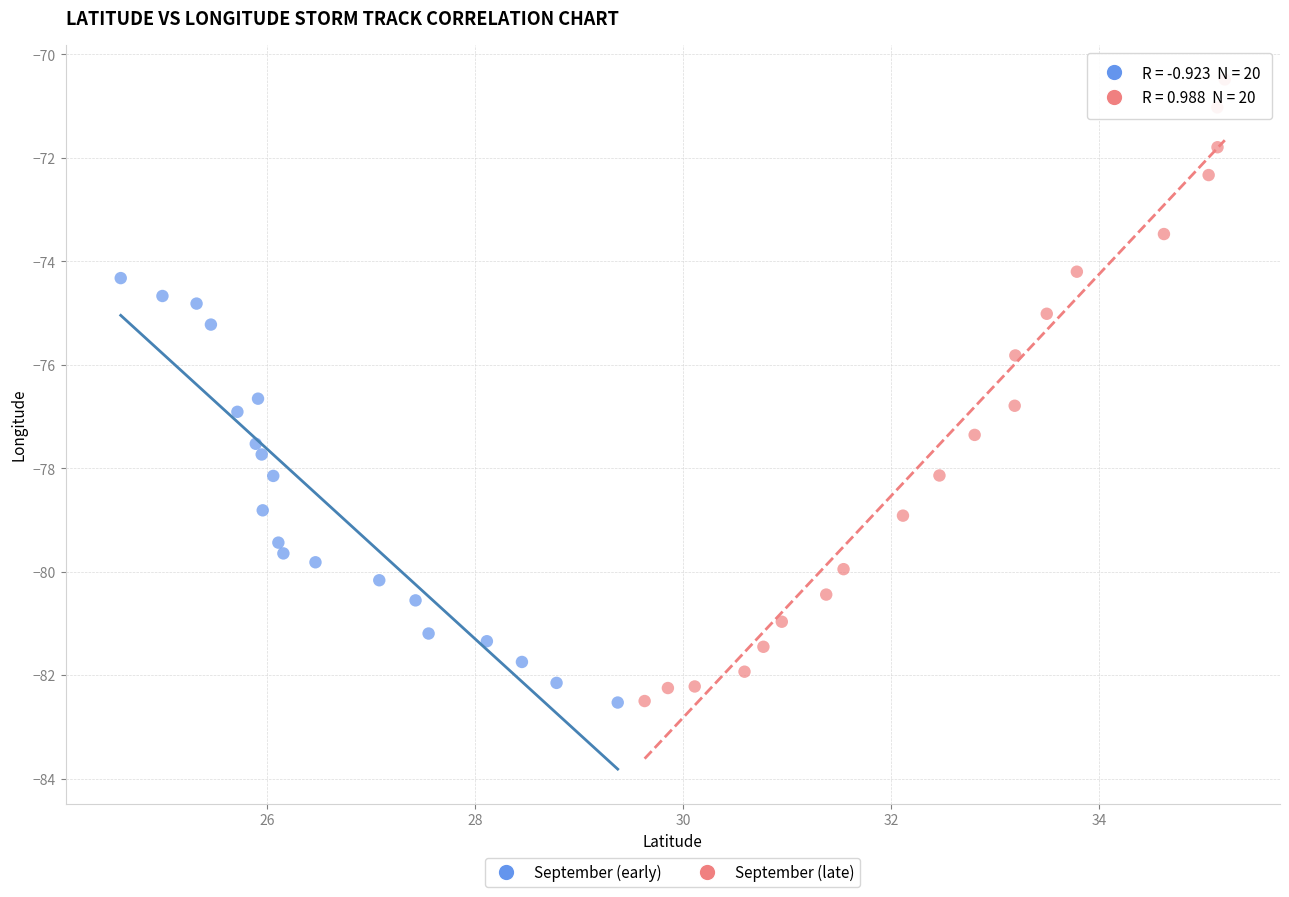

Which series contains the highest Y value?

September (late)